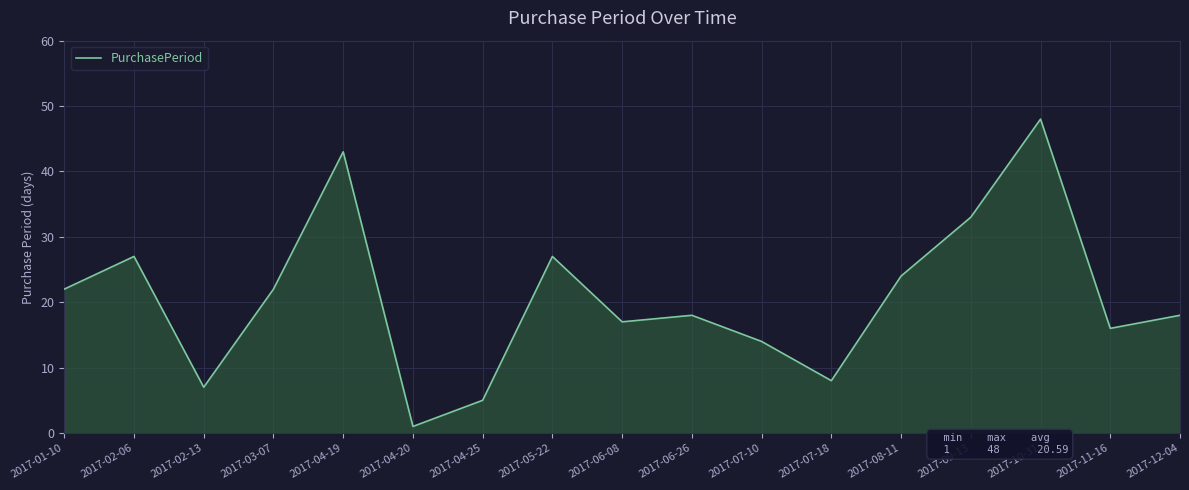

Reading left to right, transcribe all the data shown in this chart.

22	27	7	22	43	1	5	27	17	18	14	8	24	33	48	16	18